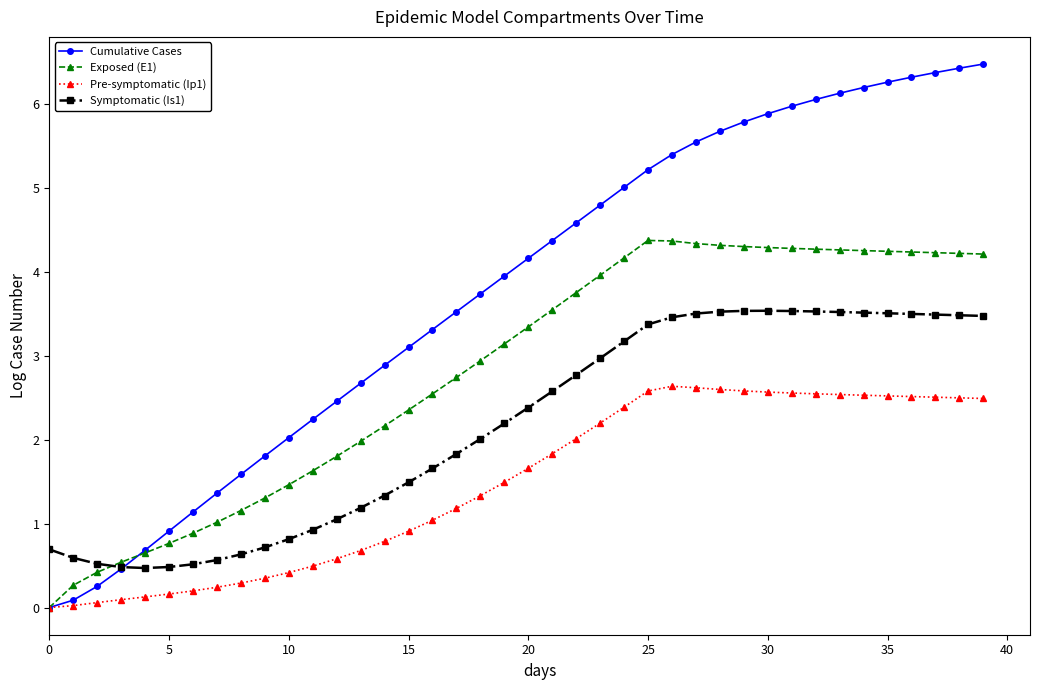

List the series in order of their peak value, lowest first.

Pre-symptomatic (Ip1), Symptomatic (Is1), Exposed (E1), Cumulative Cases